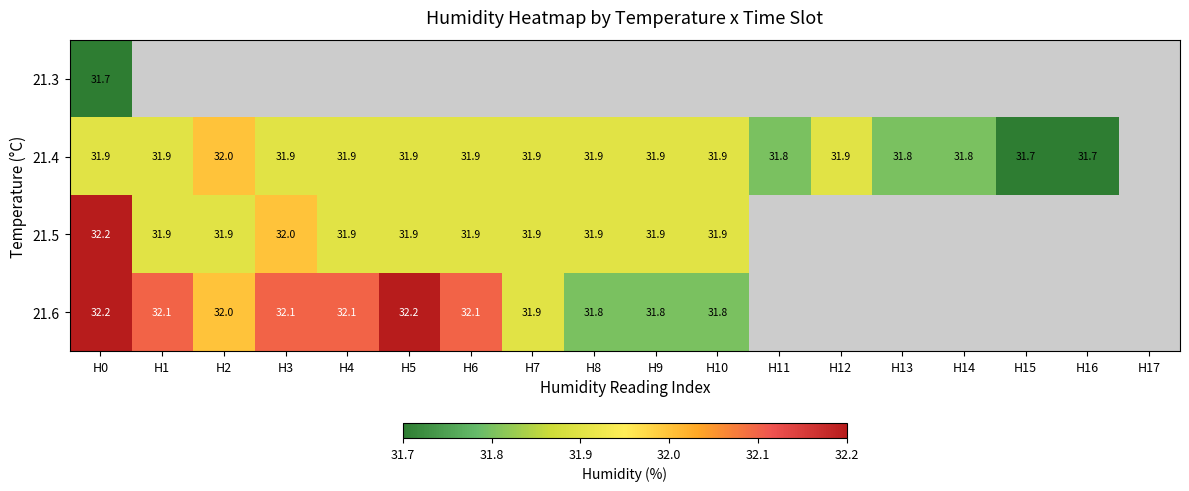

The 21.4 series shows 31.9 at H1. True or false?

True